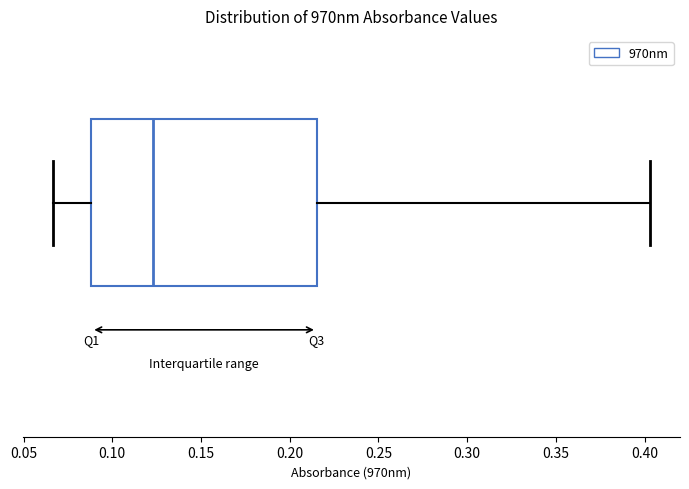

Where does the median line of the box sit on the x-axis? The values are not printed on the chart, so give them approximately, as read against the axis.

0.125